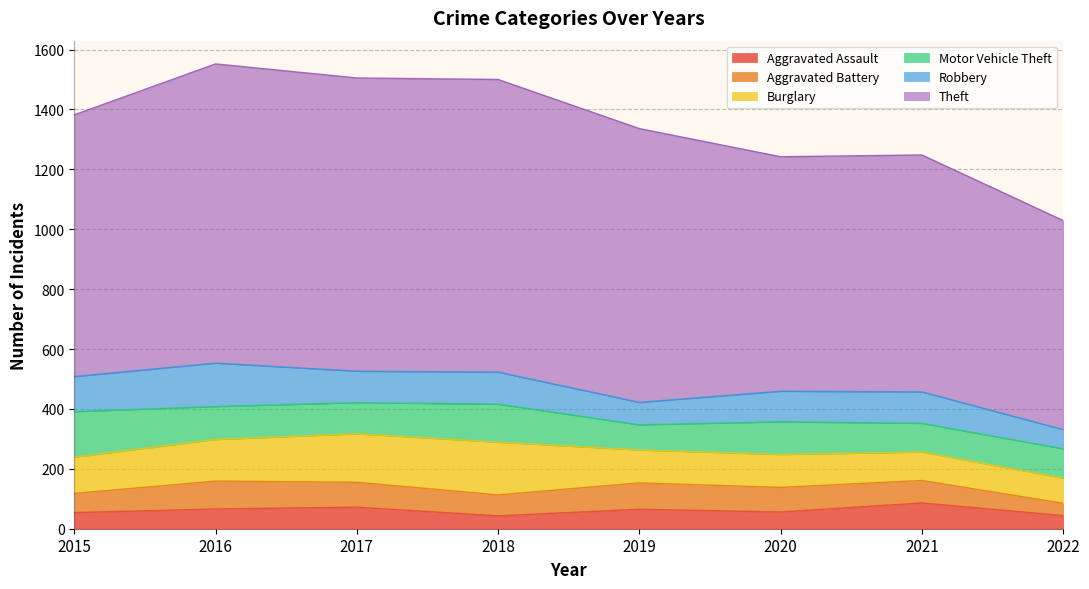

What is the value of the Theft point at the 6th from the left?

783